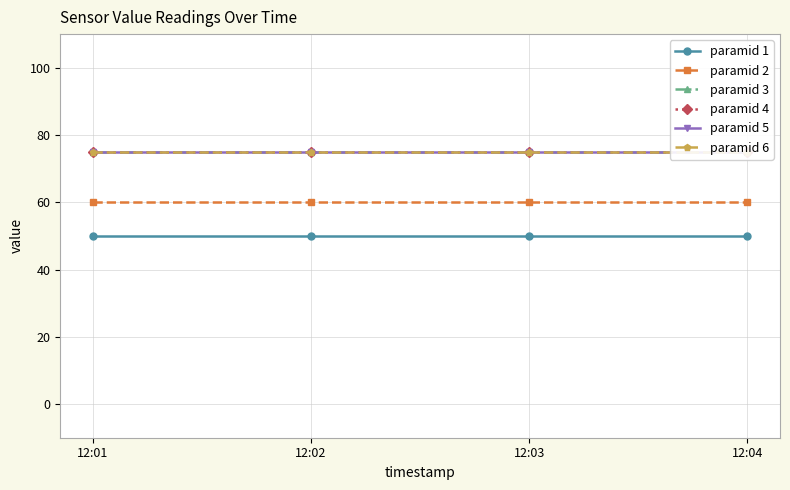

What is the value of the paramid 6 point at the 1st from the left?

75